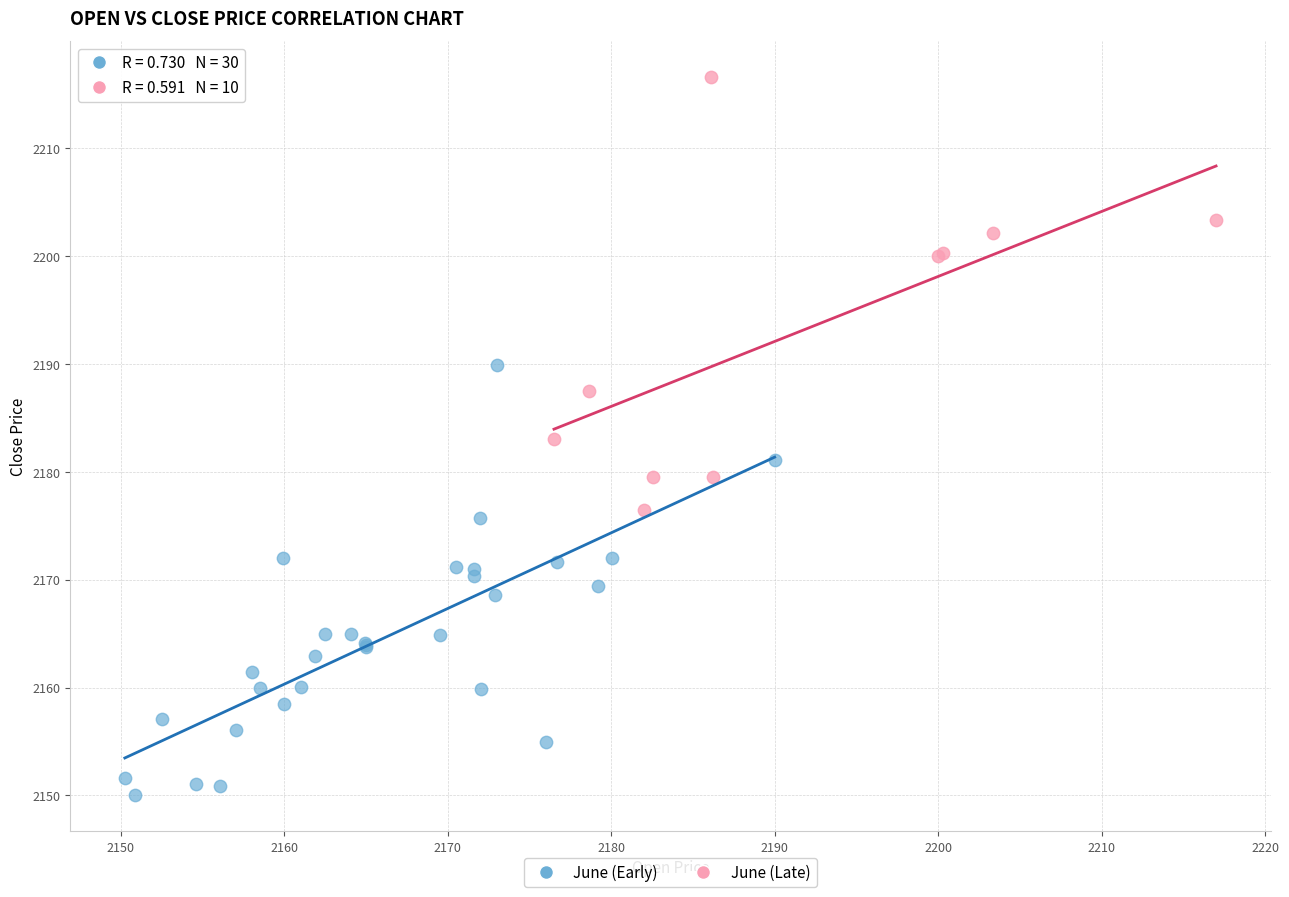

Which series reaches the minimum Y coordinate?

June (Early)